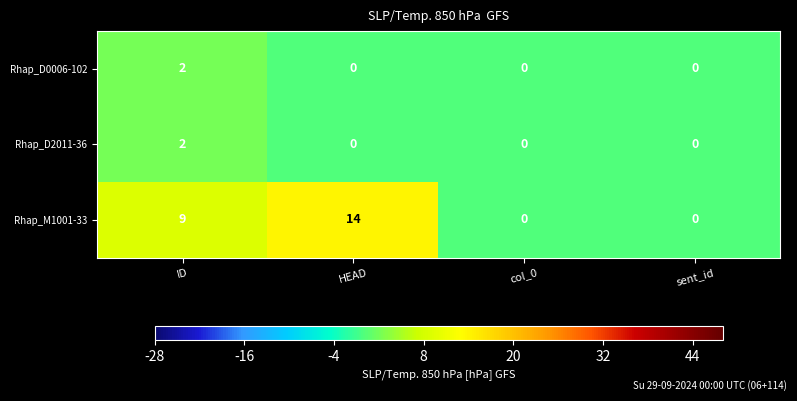

What is the total value across all series at HEAD?

14